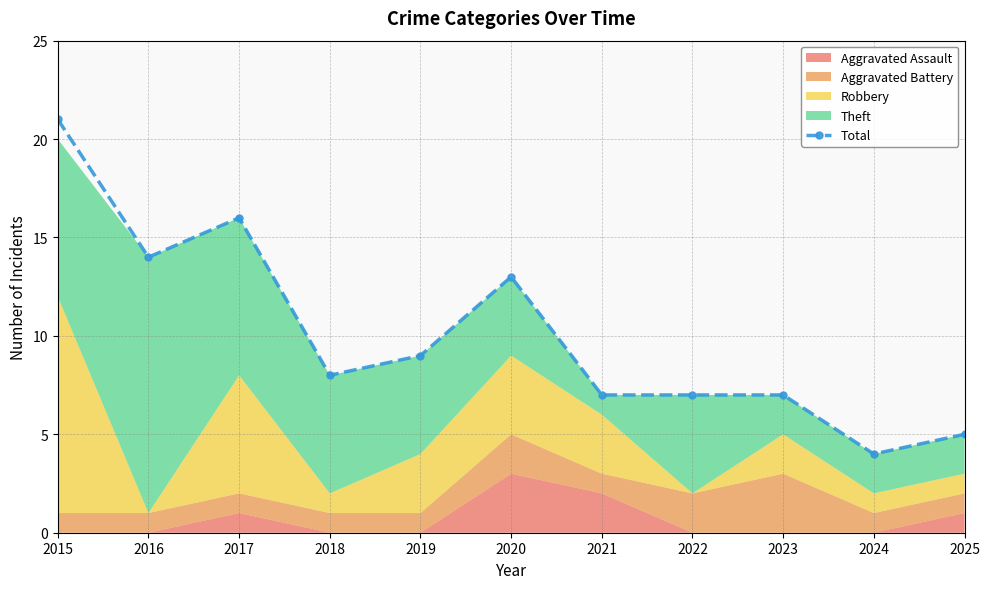

What is the ratio of the value at 2017 to the value at 2022?

2.3